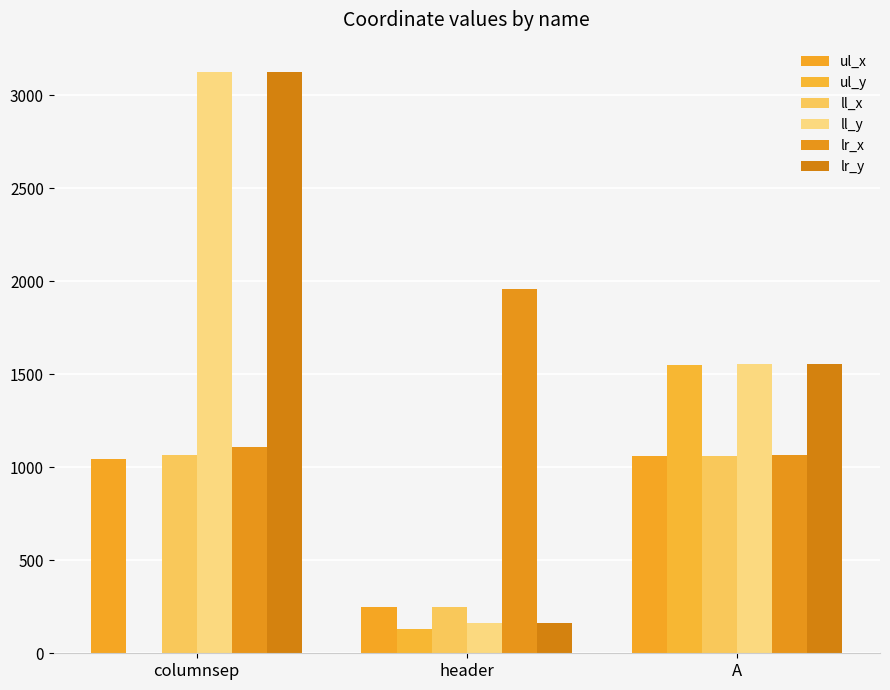

At which label is lr_x closest to 1512?

columnsep